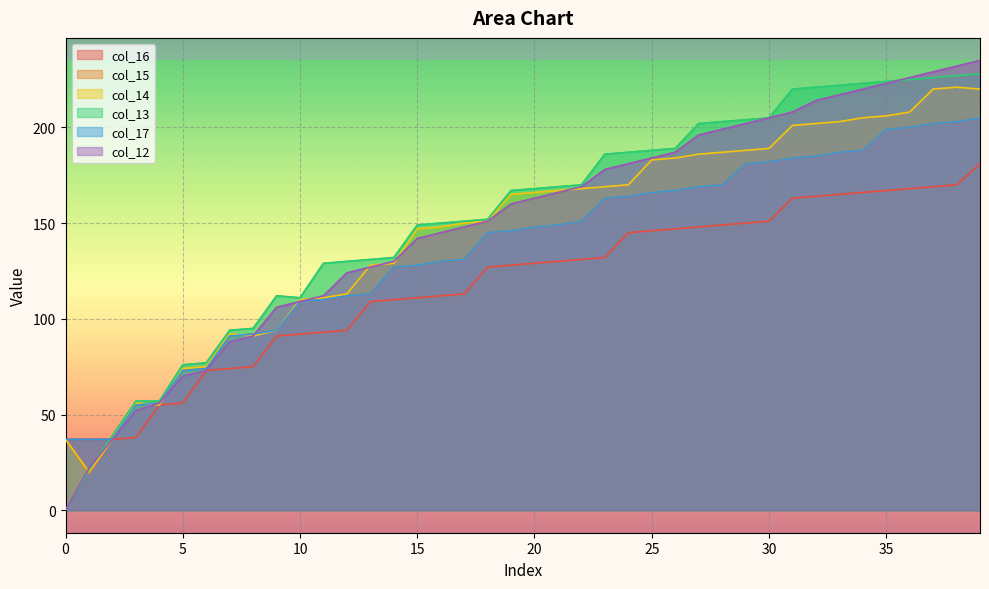

The col_16 series shows 109 at 13. True or false?

True